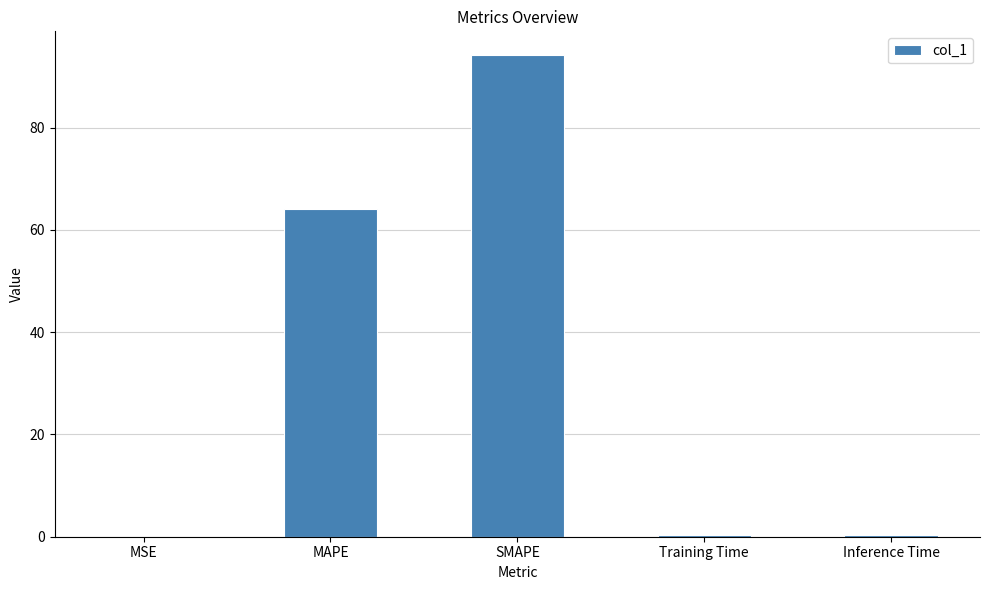

What is the greatest value displayed?

94.1